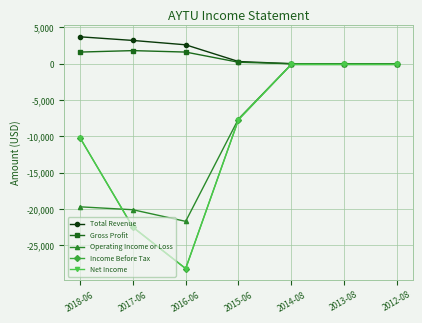

The Operating Income or Loss series shows -145 at 2013-08. True or false?

False